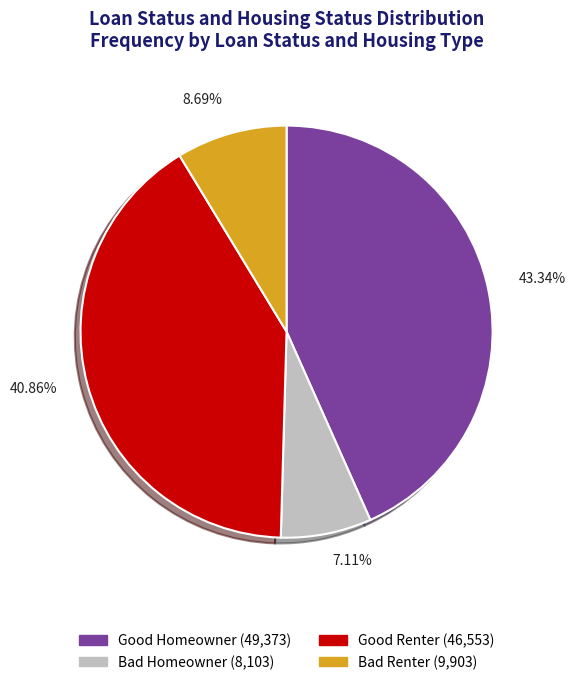

Is there a majority slice in this chart?

No